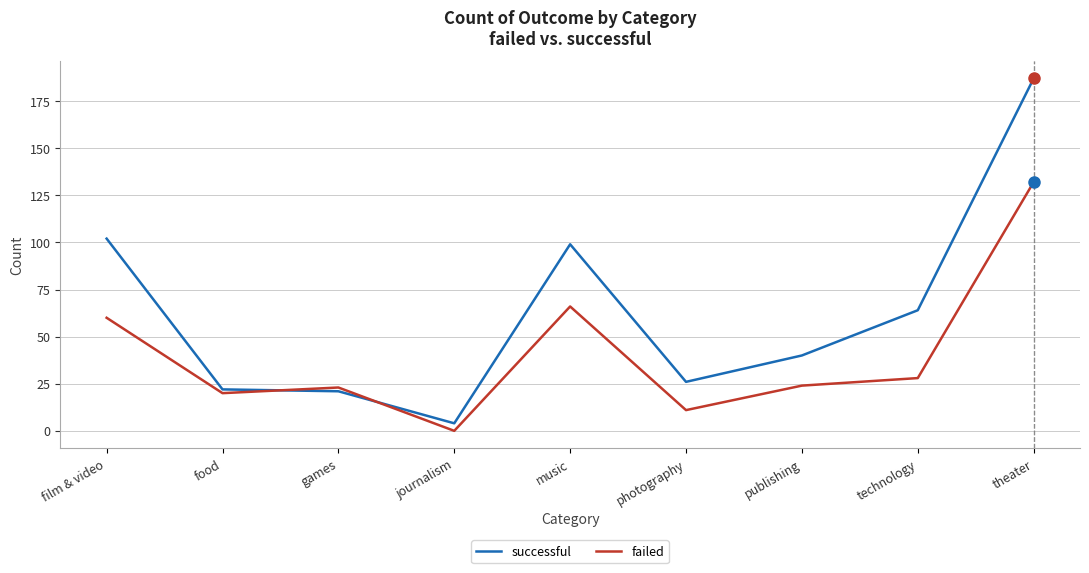

Rank the series by their average value, from highest to lowest.

successful, failed